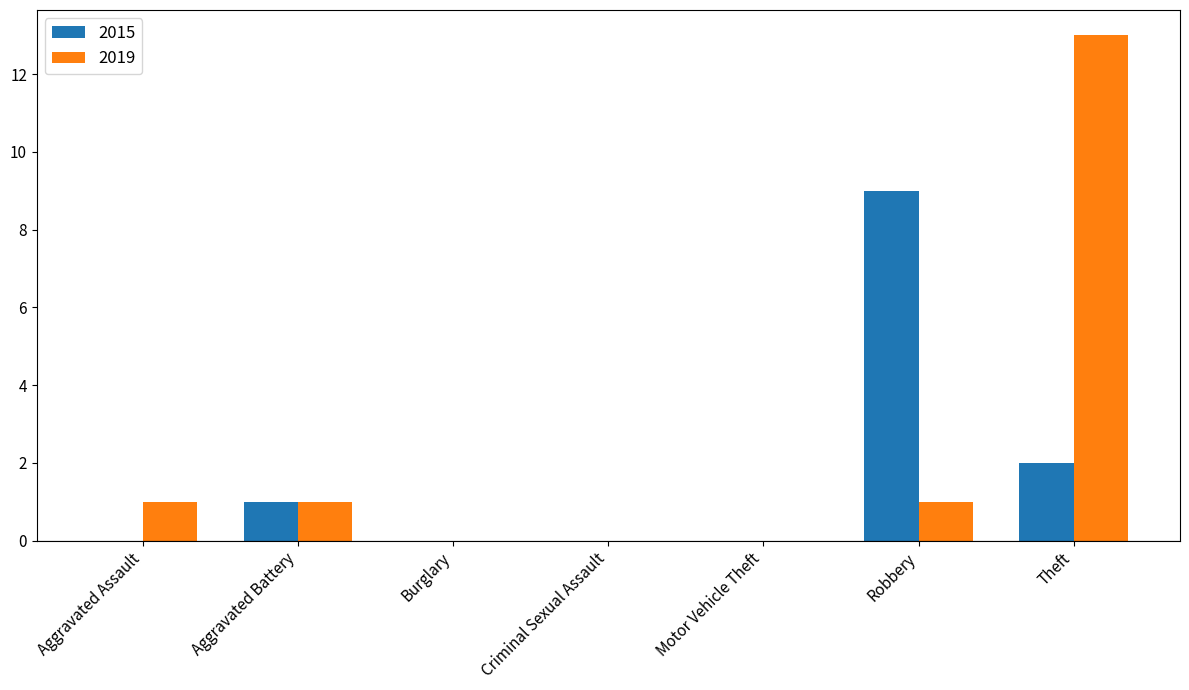

Count the number of data series in this chart.

2